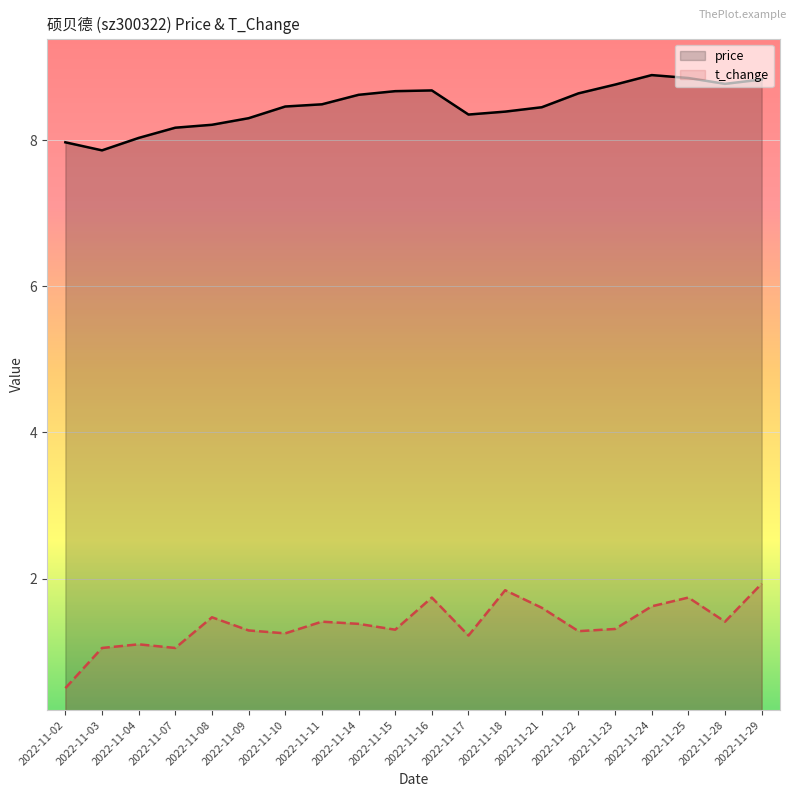

True or false: t_change and price intersect in this chart.

False